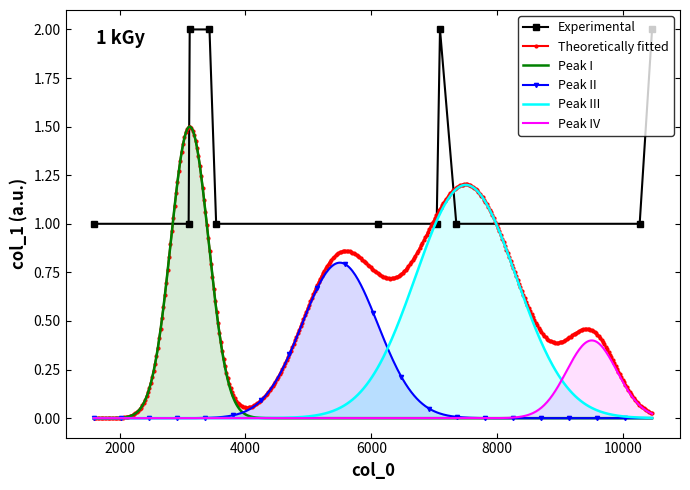

Reading right to left, transcribe all the data shown in this chart.

2	1	1	2	1	1	1	2	2	1	1